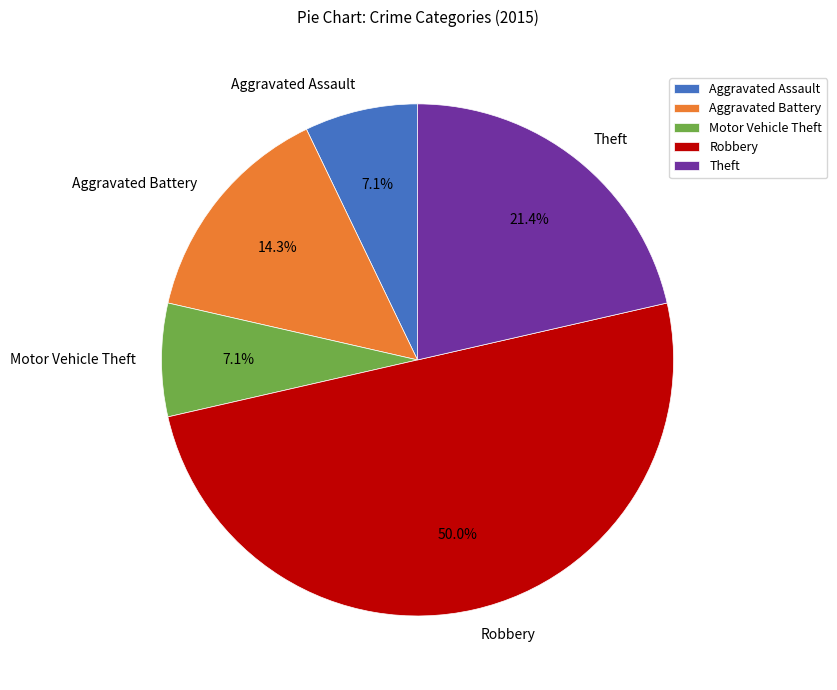

Is it true that Theft is 28% of the pie?

False